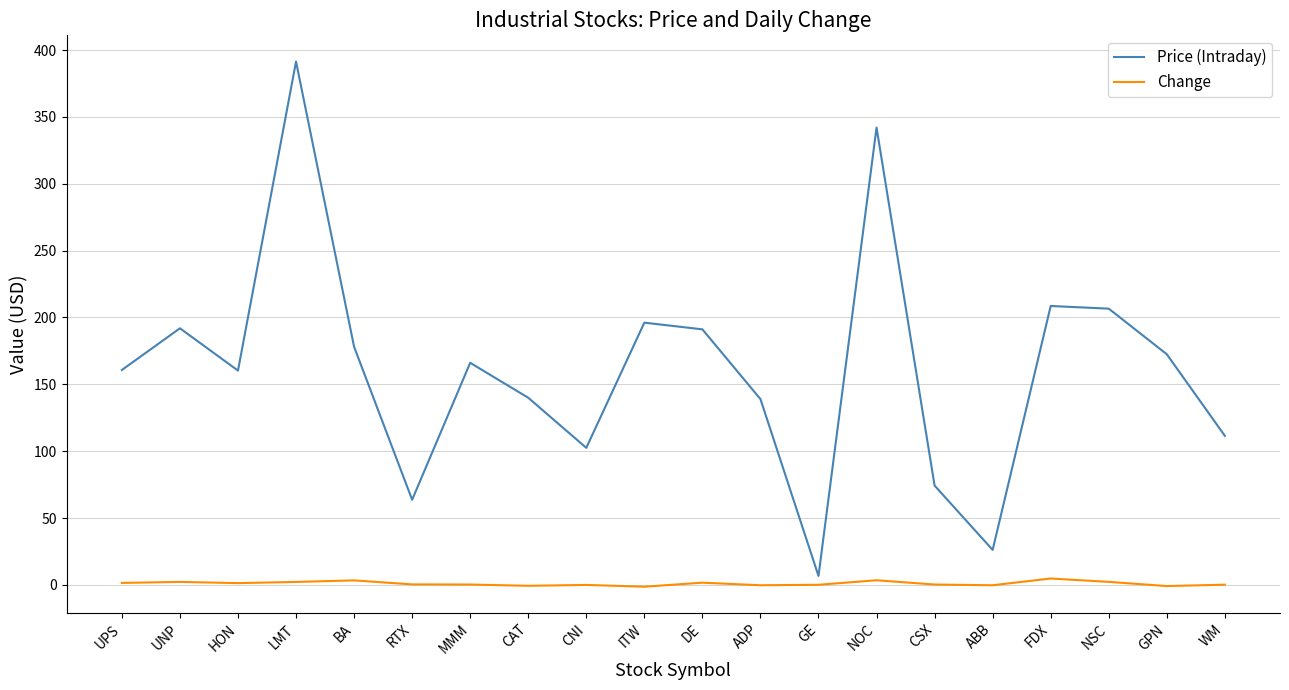

True or false: Change and Price (Intraday) intersect in this chart.

False